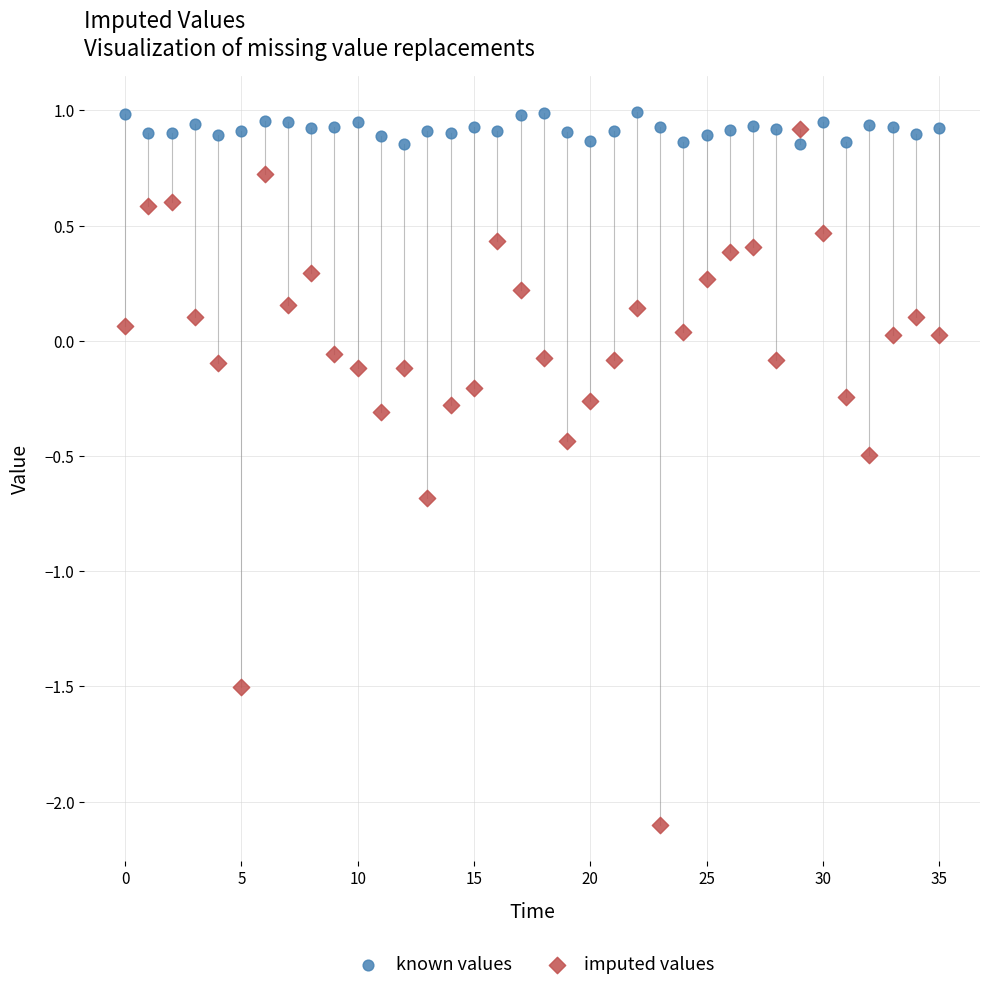

Across all data points, what is the range of Y values (max minus min)?

3.1